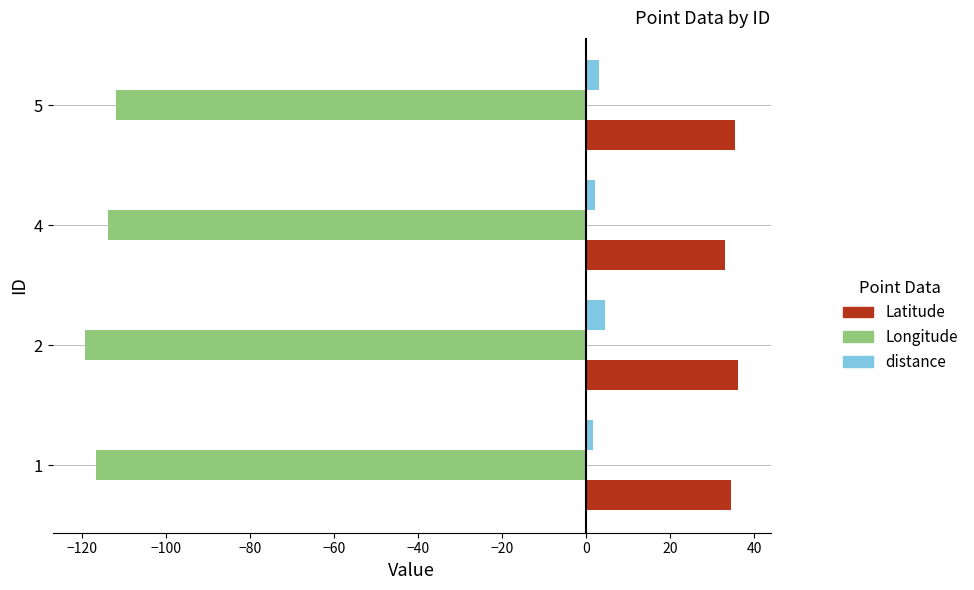

Which category has the lowest value in the Longitude series?

2